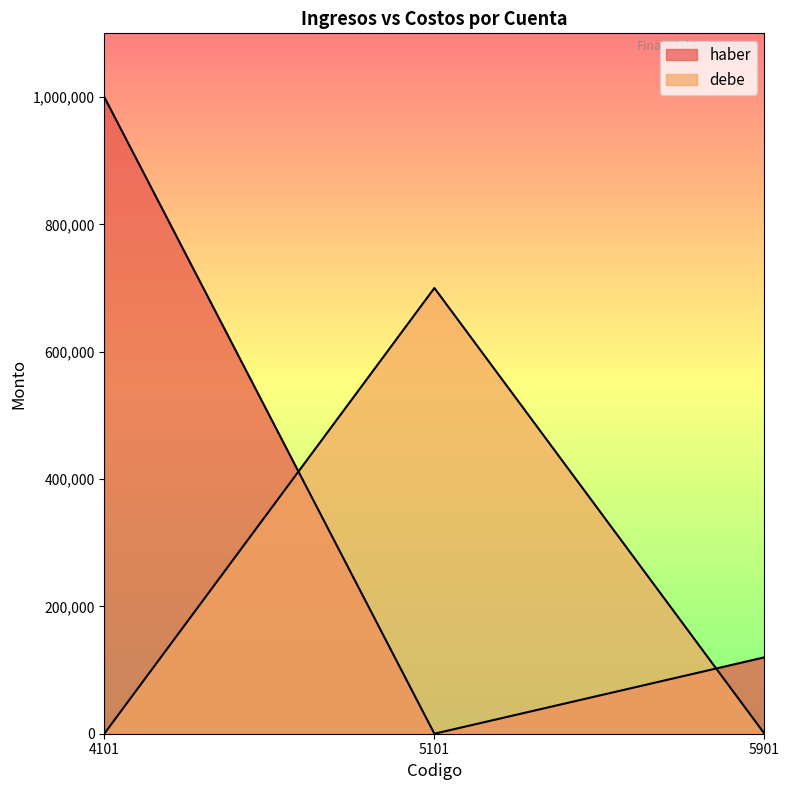

The debe series shows 436059 at 5101. True or false?

False